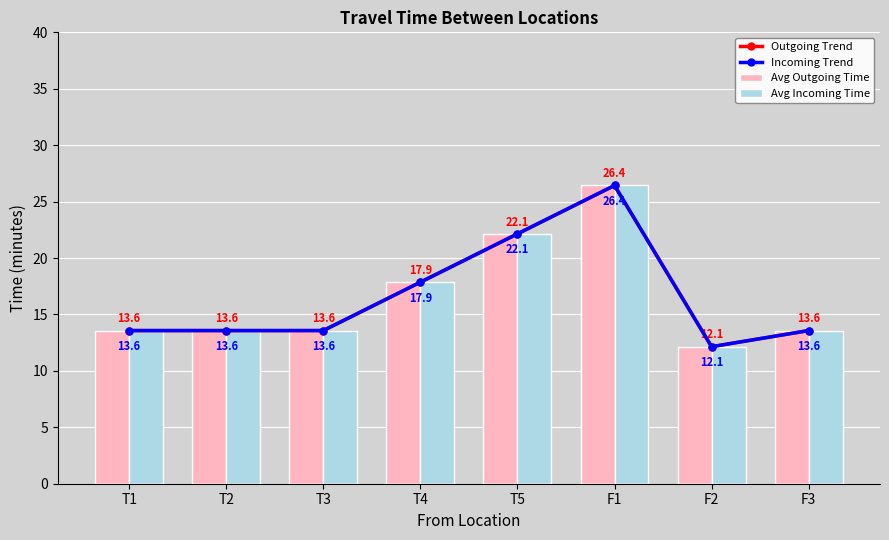

At how many categories does at least one series exceed 13?

7